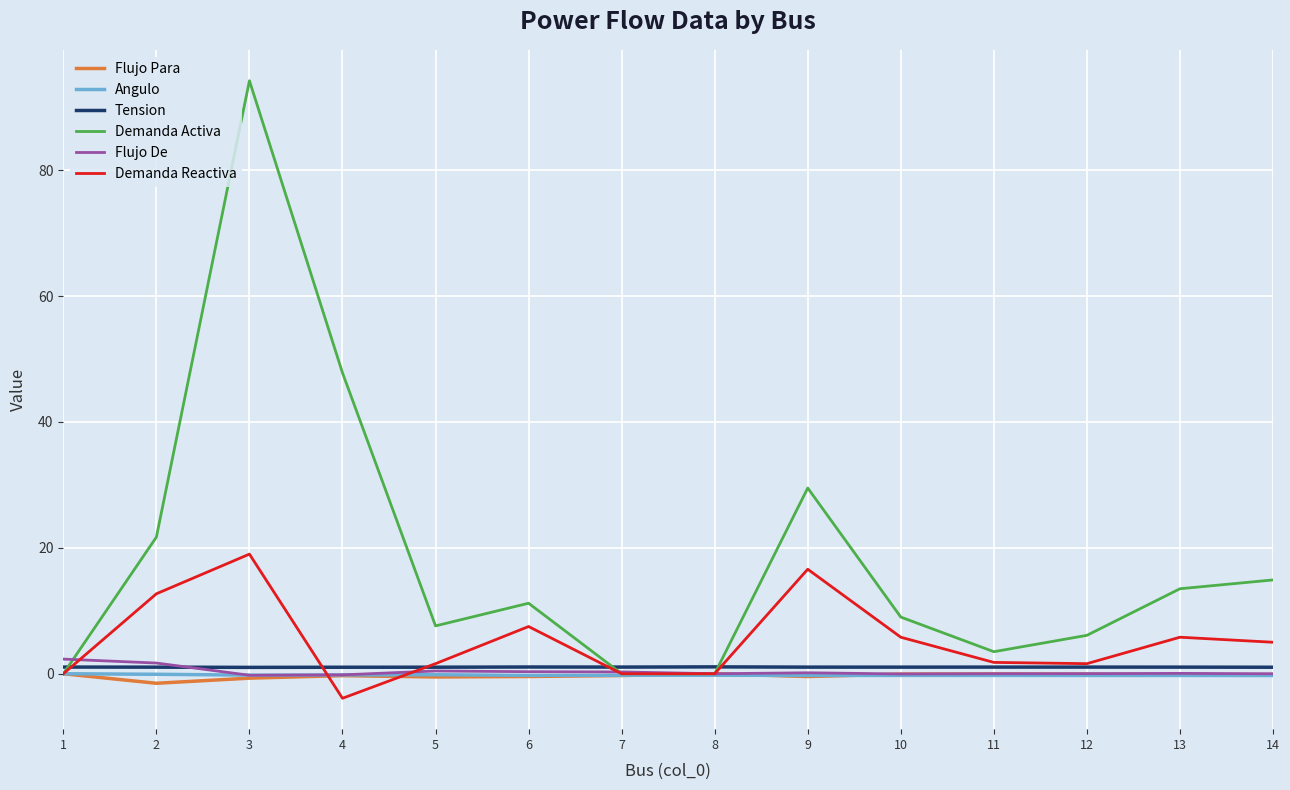

What is the minimum value shown in the chart?

-3.9